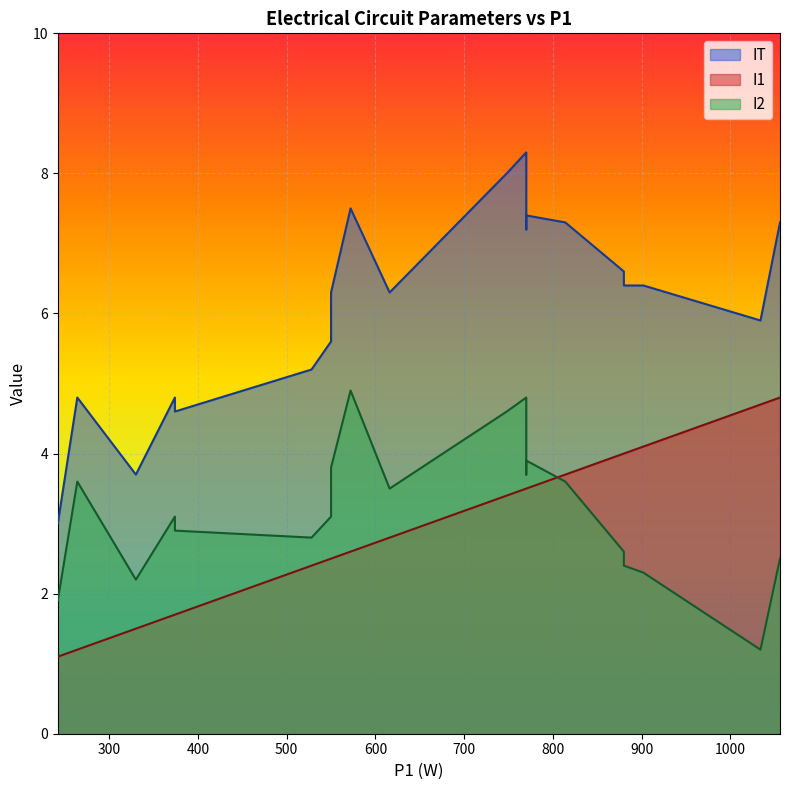

Which has a higher value, 1 or 17?

1